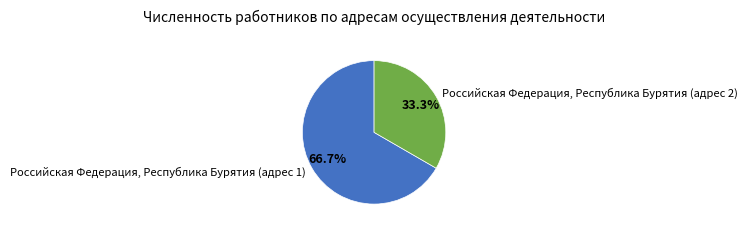

To the nearest percent, what portion does Российская Федерация, Республика Бурятия (адрес 2) represent?

33%